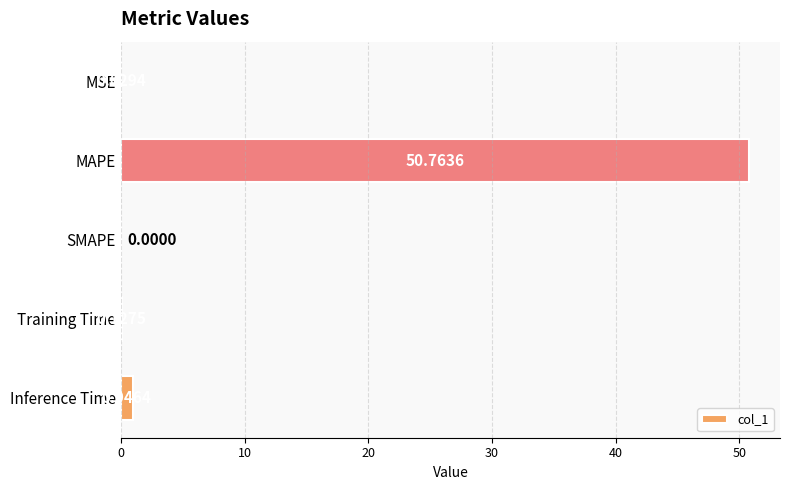

What is the change in value from SMAPE to Training Time?

+0.1